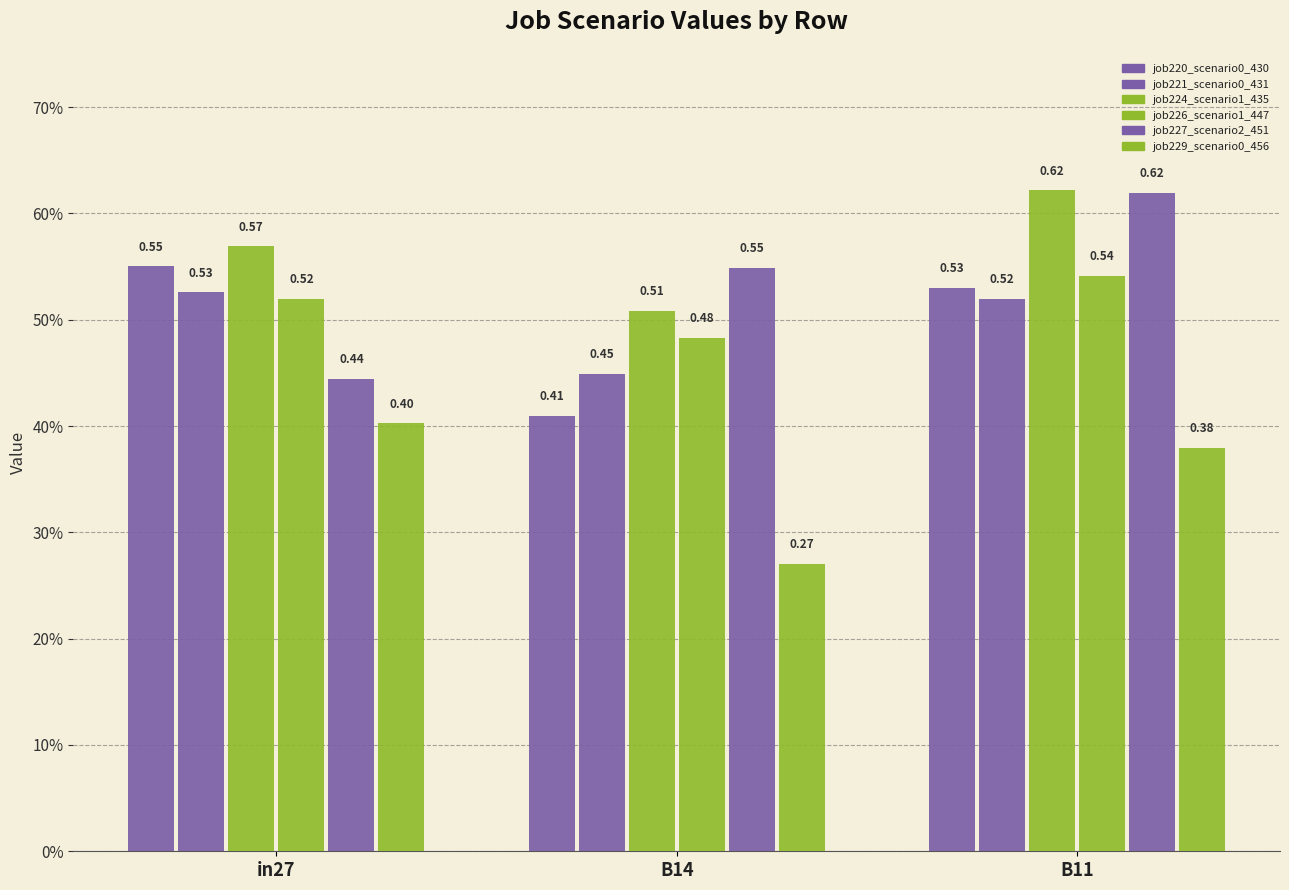

Reading left to right, transcribe all the data shown in this chart.

job220_scenario0_430: in27=0.6	B14=0.4	B11=0.5
job221_scenario0_431: in27=0.5	B14=0.4	B11=0.5
job224_scenario1_435: in27=0.6	B14=0.5	B11=0.6
job226_scenario1_447: in27=0.5	B14=0.5	B11=0.5
job227_scenario2_451: in27=0.4	B14=0.5	B11=0.6
job229_scenario0_456: in27=0.4	B14=0.3	B11=0.4